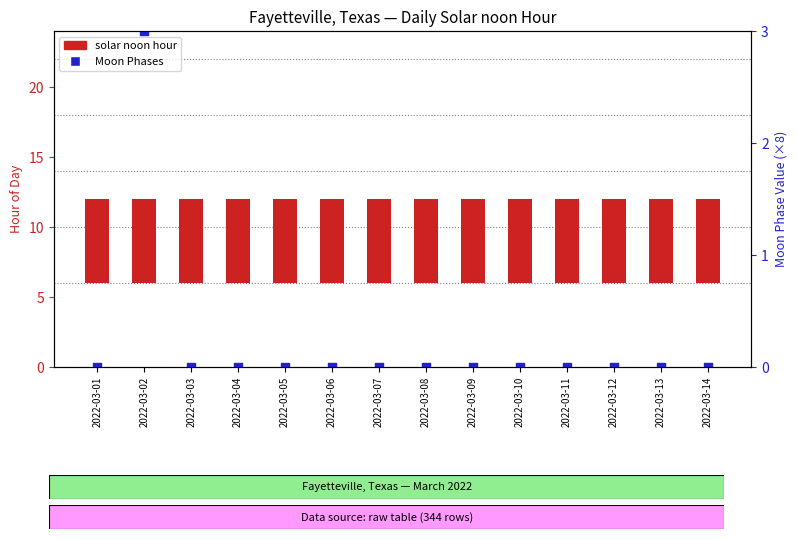

What is the total value across all series at 2022-03-11?

6